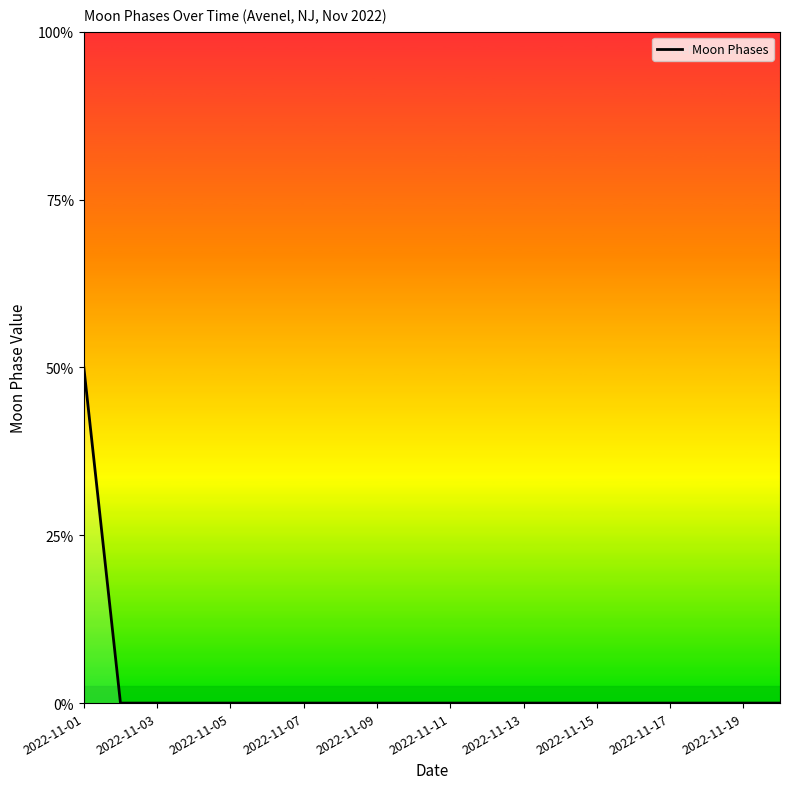

How many values are between 0 and 1?

19